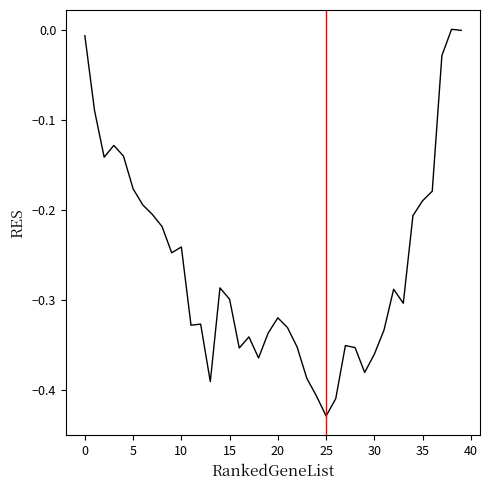

What is the difference between the maximum and minimum values?

0.4